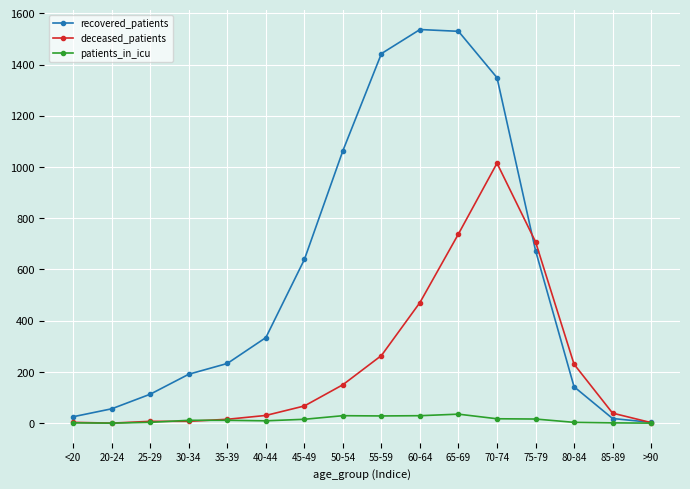

Read the deceased_patients value at 75-79.

708